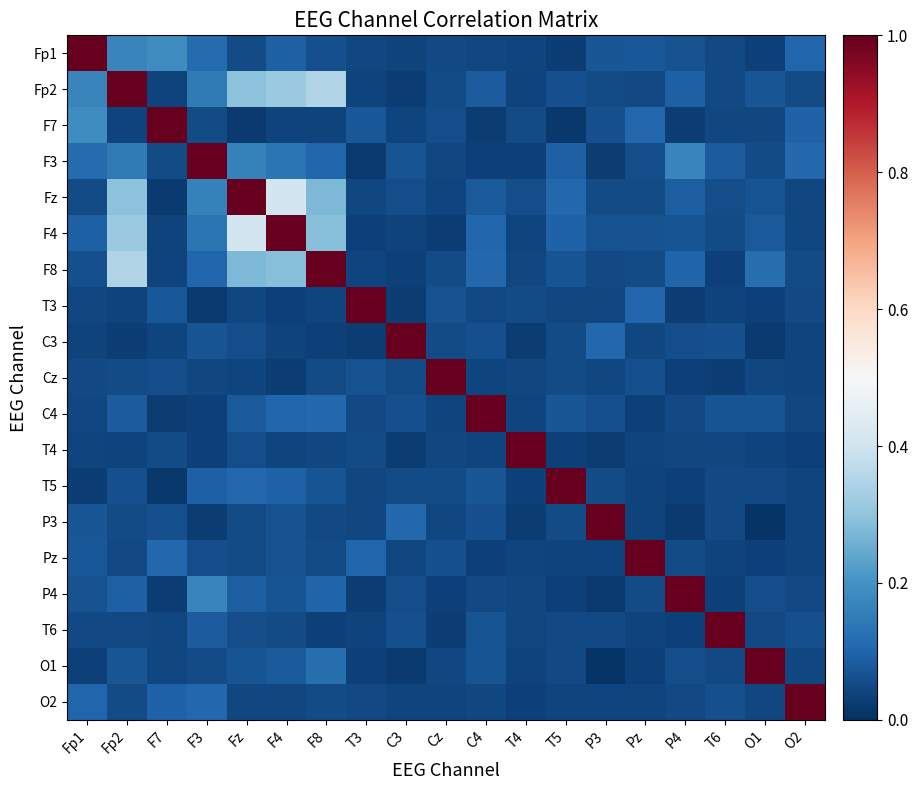

What is the difference between the highest and lowest values at Pz?

1.0